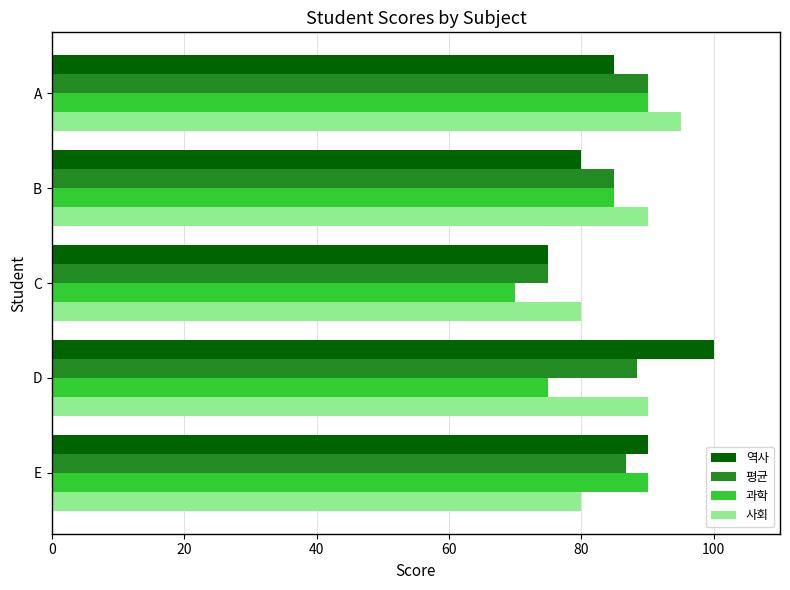

Is it true that 역사 equals 85.0 at A?

True